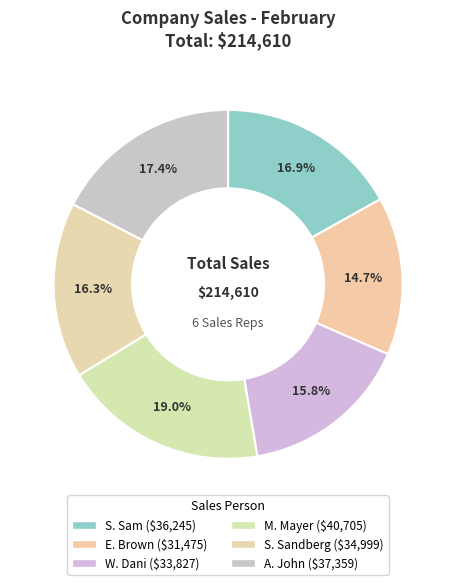

Between S. Sam and A. John, which is larger?

A. John